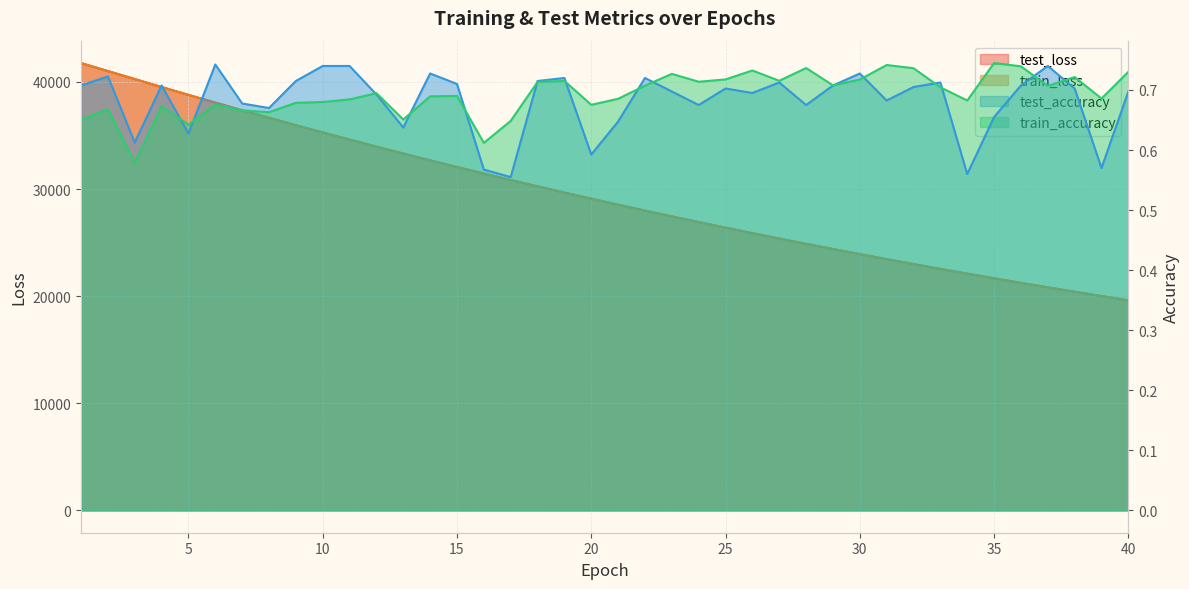

List the labels in order of test_accuracy value, largest first.

6, 11, 37, 10, 14, 30, 2, 19, 22, 9, 18, 33, 27, 15, 1, 4, 29, 36, 32, 25, 38, 23, 40, 26, 12, 31, 7, 24, 28, 8, 35, 21, 13, 5, 3, 20, 39, 16, 34, 17